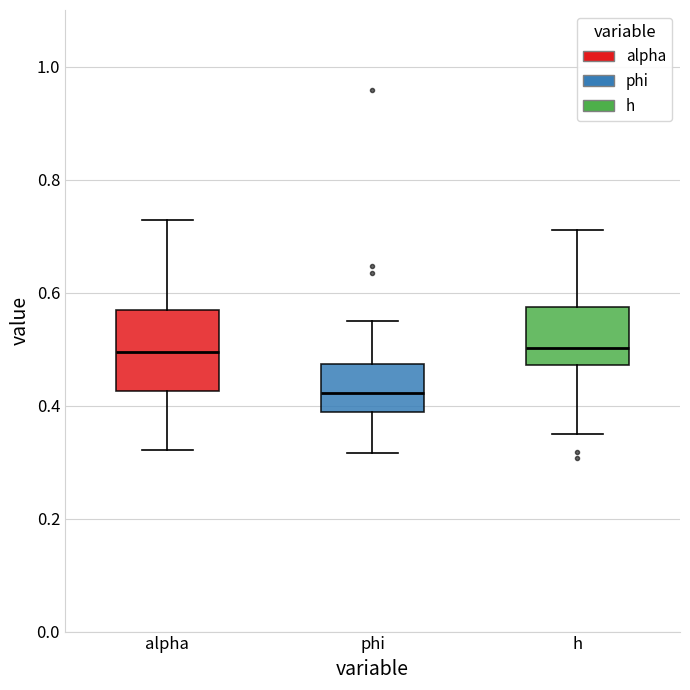

Which box is the tallest, from its lower edge to its upper edge?

alpha